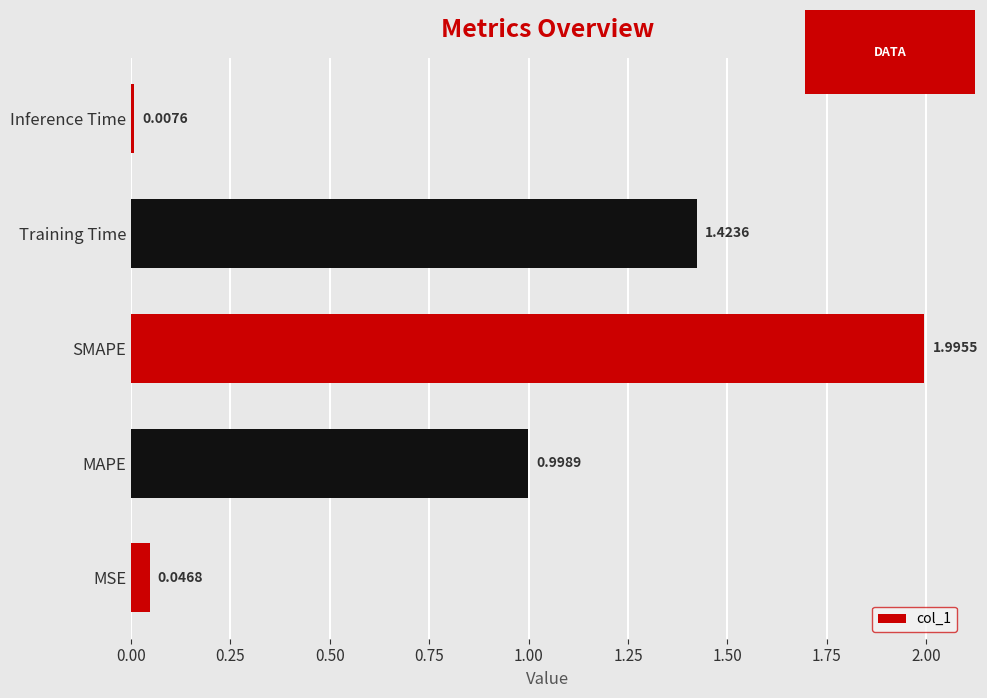

What is the sum of all values?

4.5